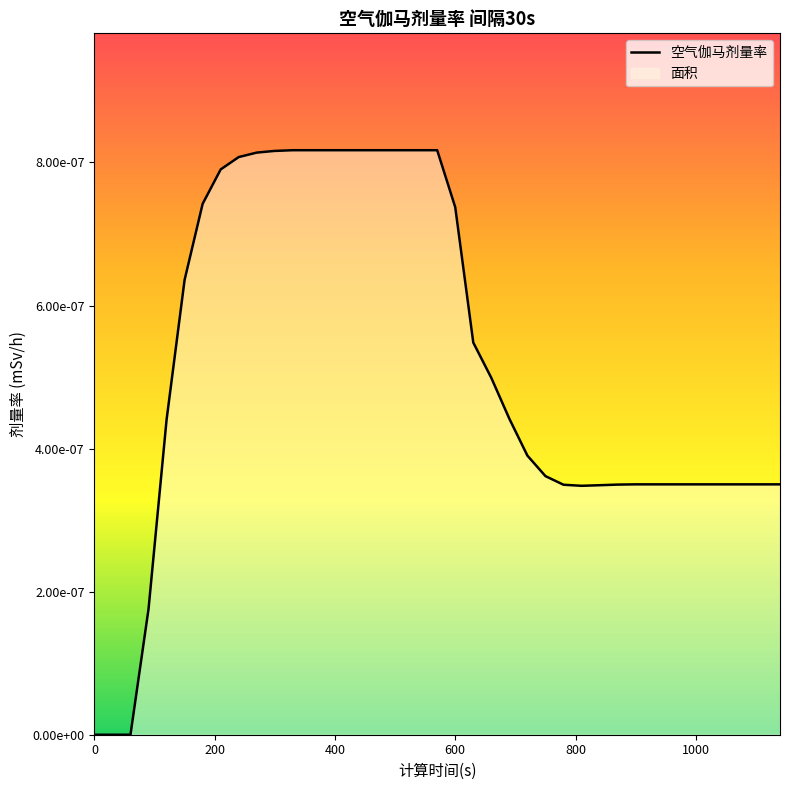

How many positive values are there?

36